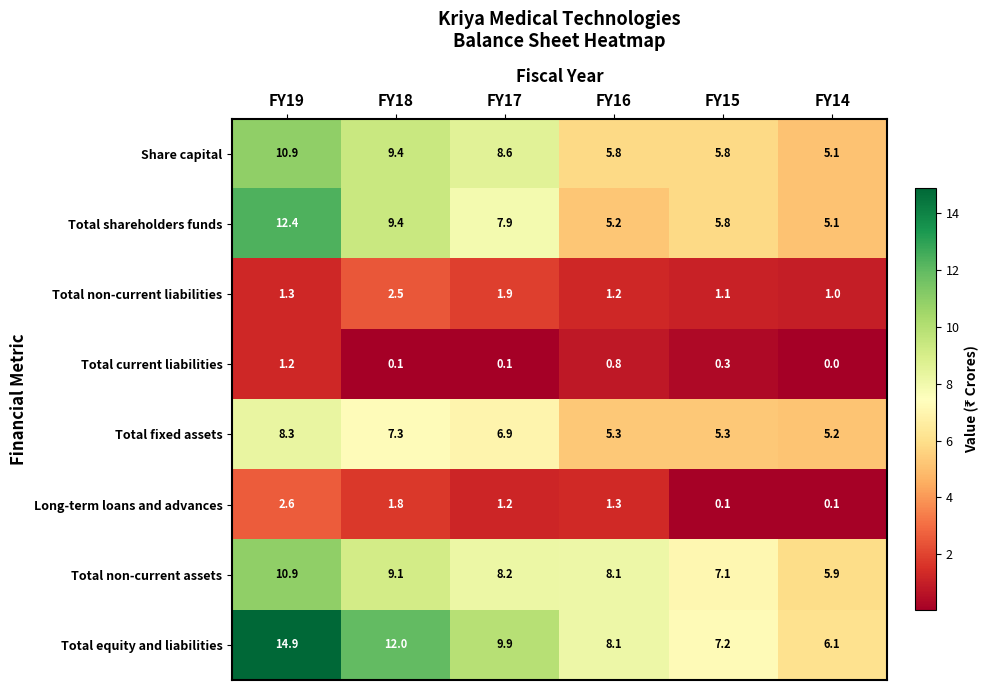

What is the lowest value of the Total non-current liabilities series?

1.0